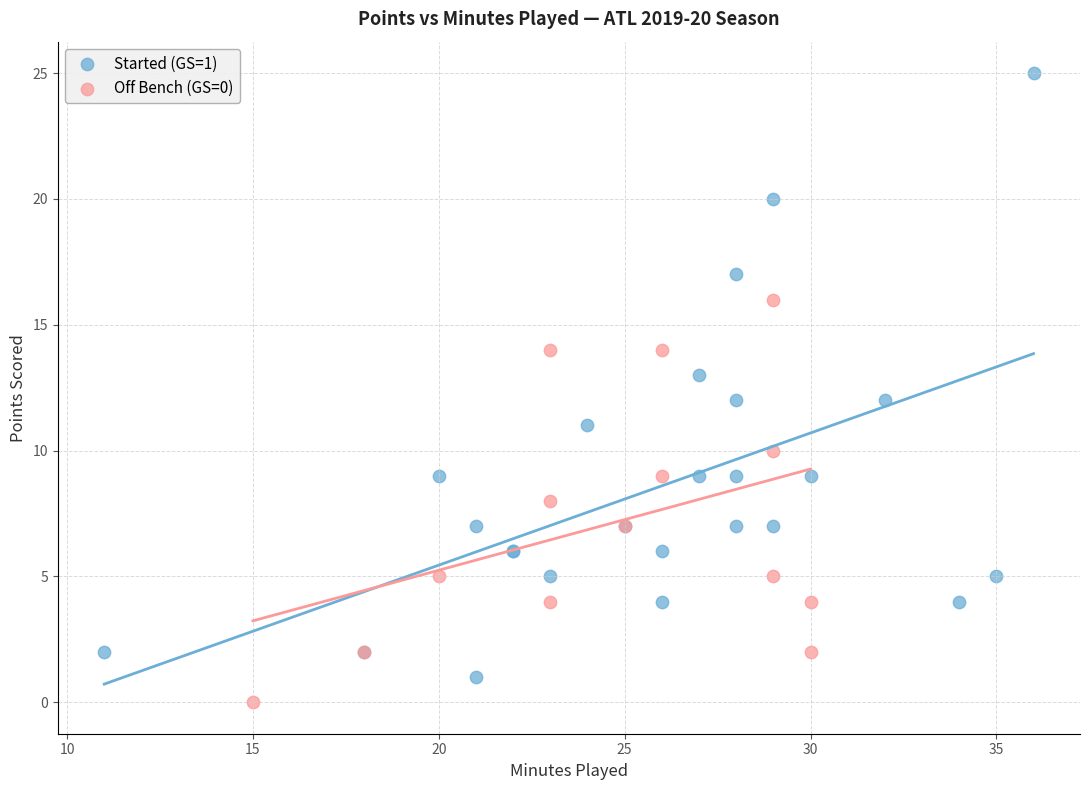

Which series reaches the maximum Y coordinate?

Started (GS=1)